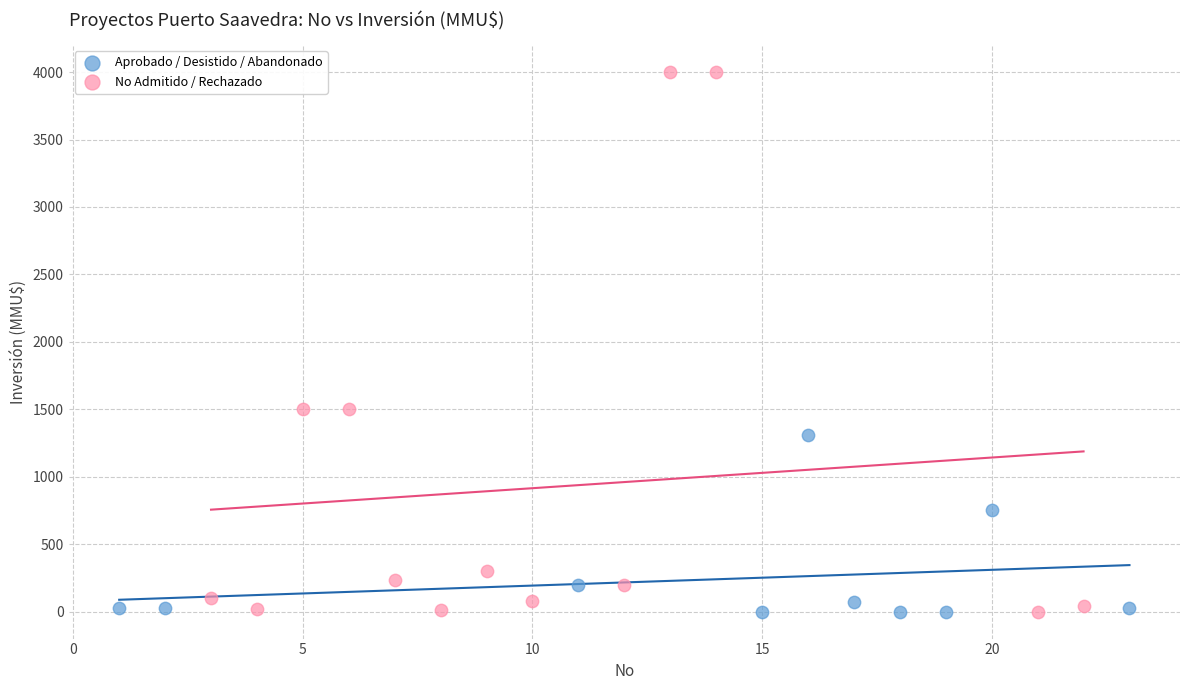

Which series has the widest spread of Y values?

No Admitido / Rechazado